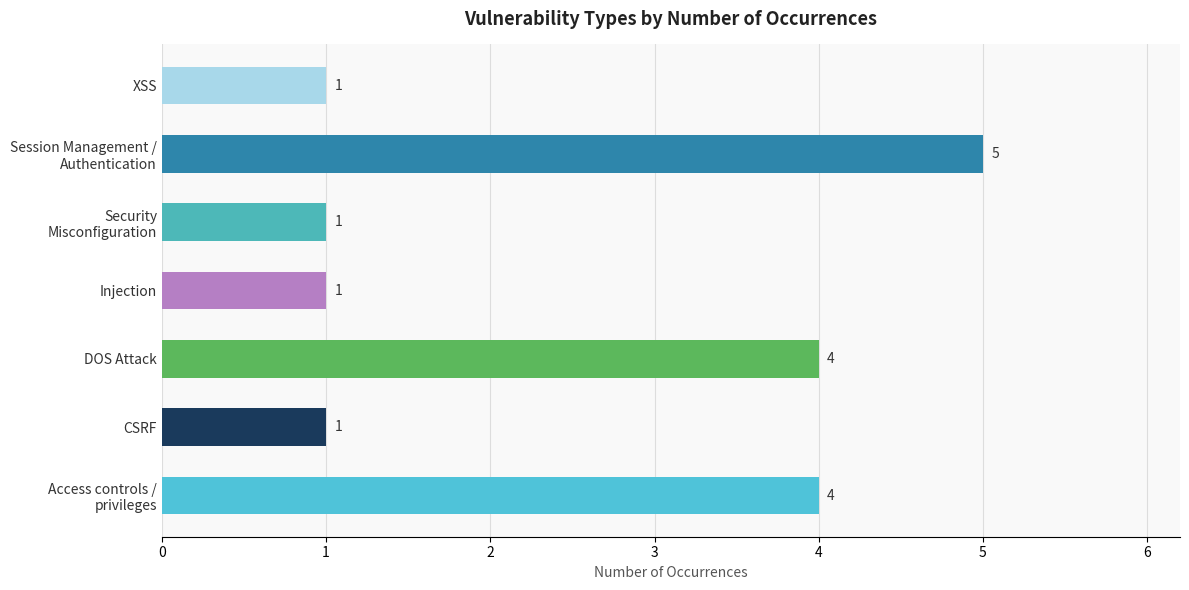

Which label corresponds to the largest value in the chart?

Session Management /
Authentication